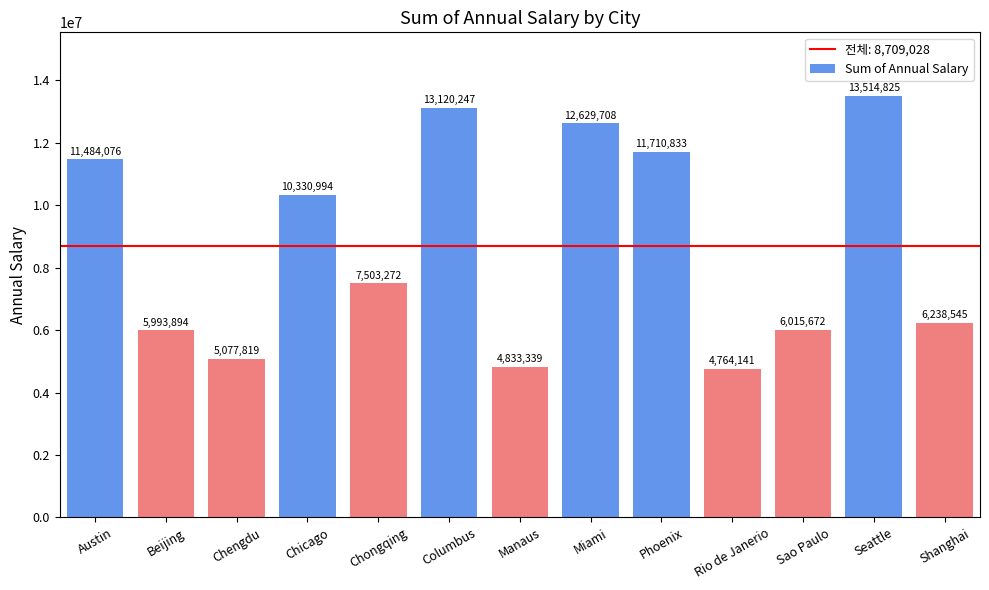

Where does the data first go above 7503272?

Austin